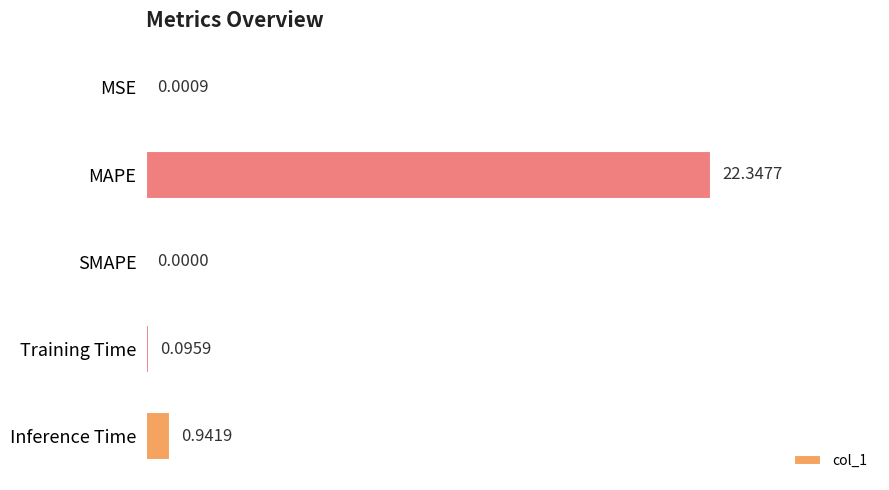

What is the change in value from SMAPE to Training Time?

+0.1